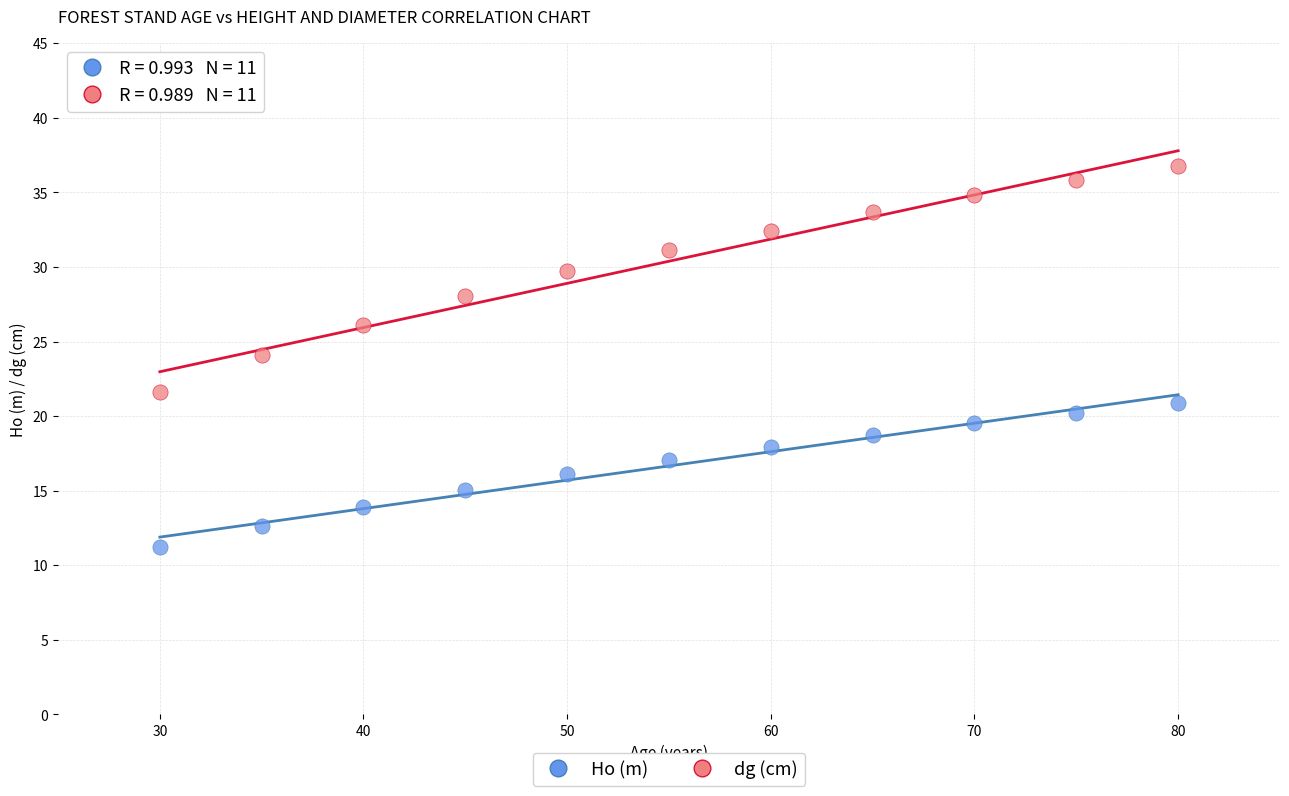

Across all data points, what is the range of X values (max minus min)?

50.0